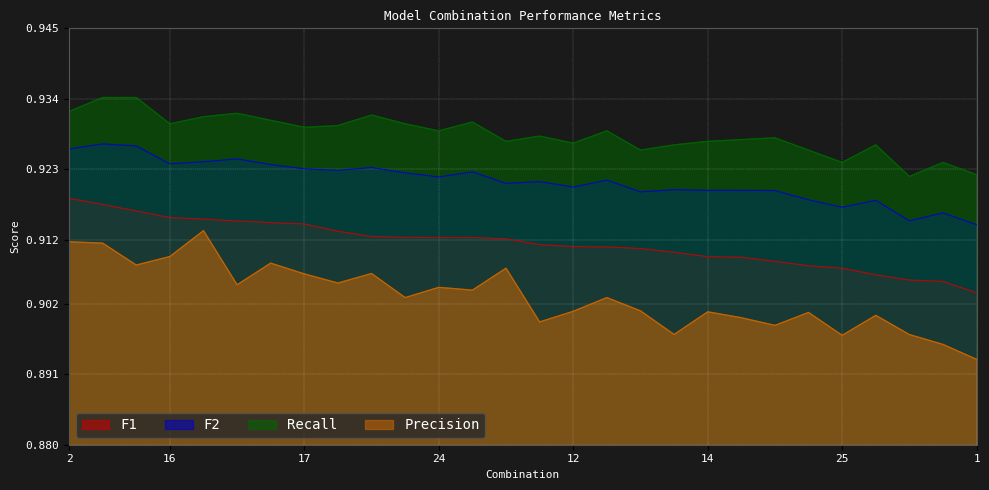

What is the label of the 20th point from the left?

14